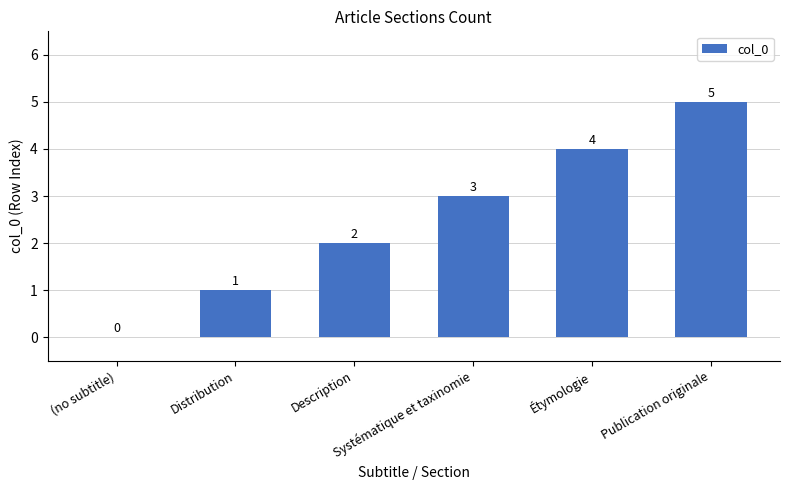

How many values are between 1 and 4?

4